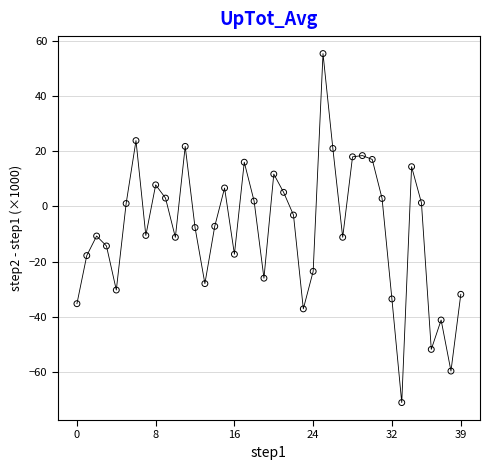

What is the range of Y values (max minus min)?

126.6